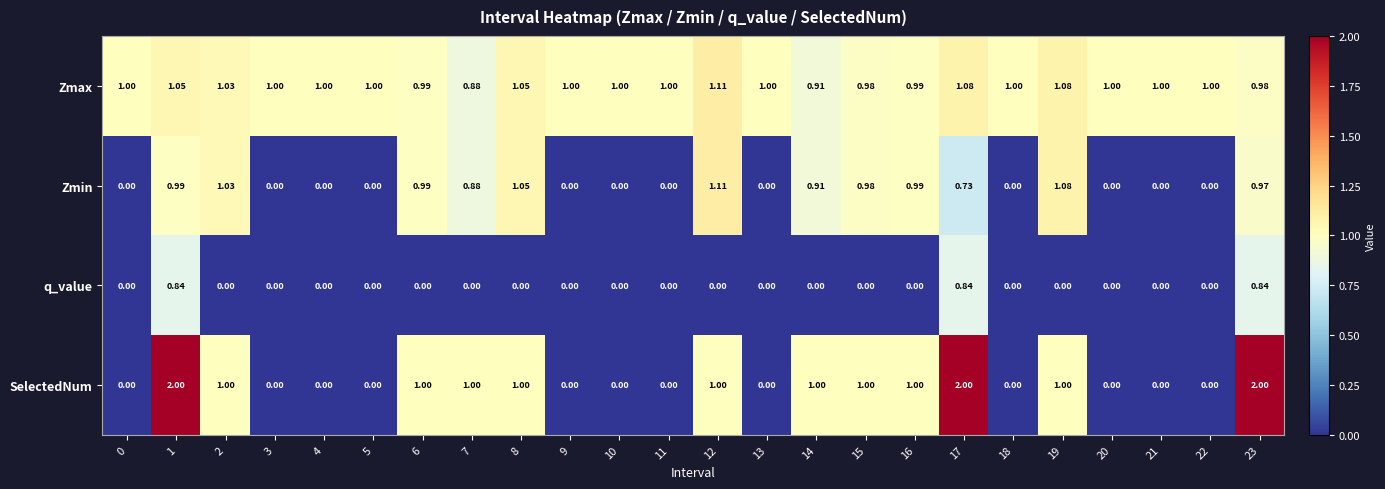

List the series in order of their overall mean, lowest first.

q_value, Zmin, SelectedNum, Zmax